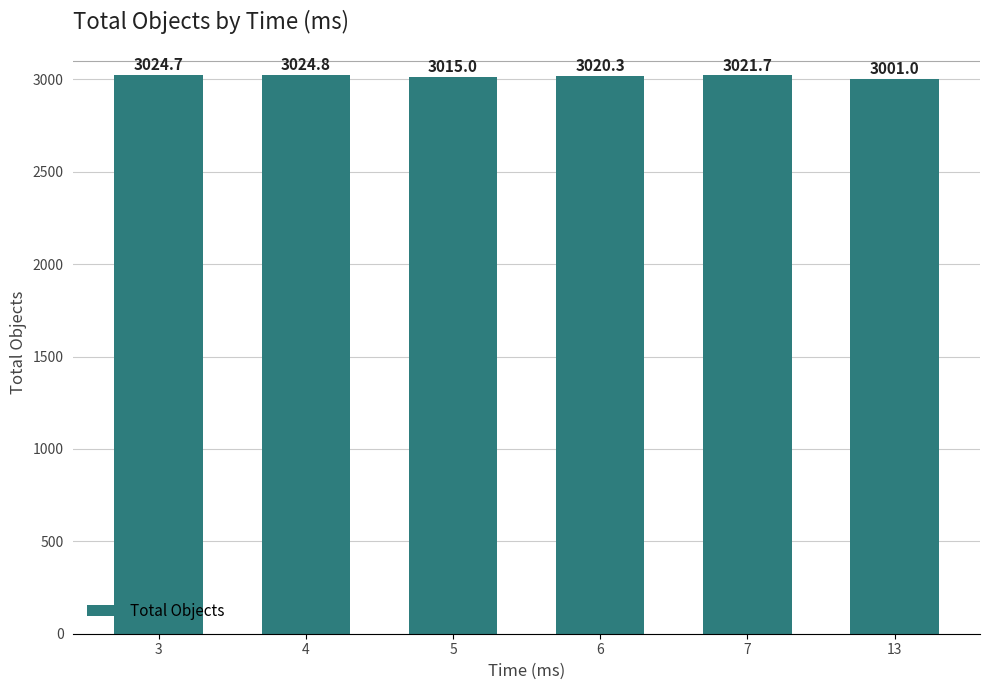

Does the chart contain any negative values?

No